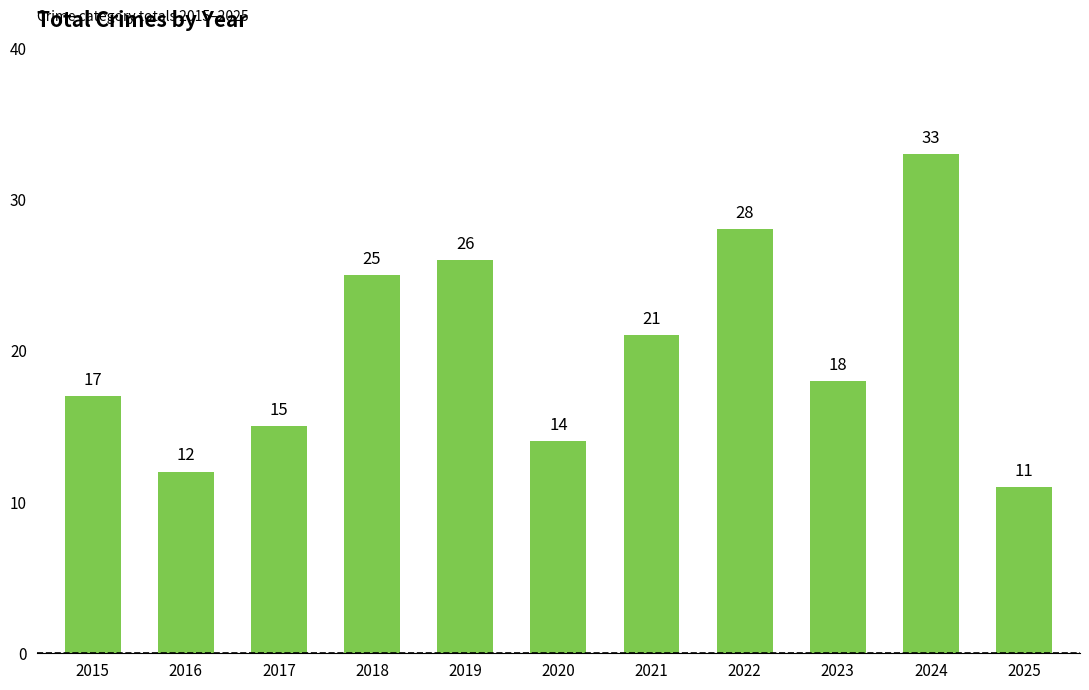

Reading left to right, extract all data points from this chart.

17	12	15	25	26	14	21	28	18	33	11